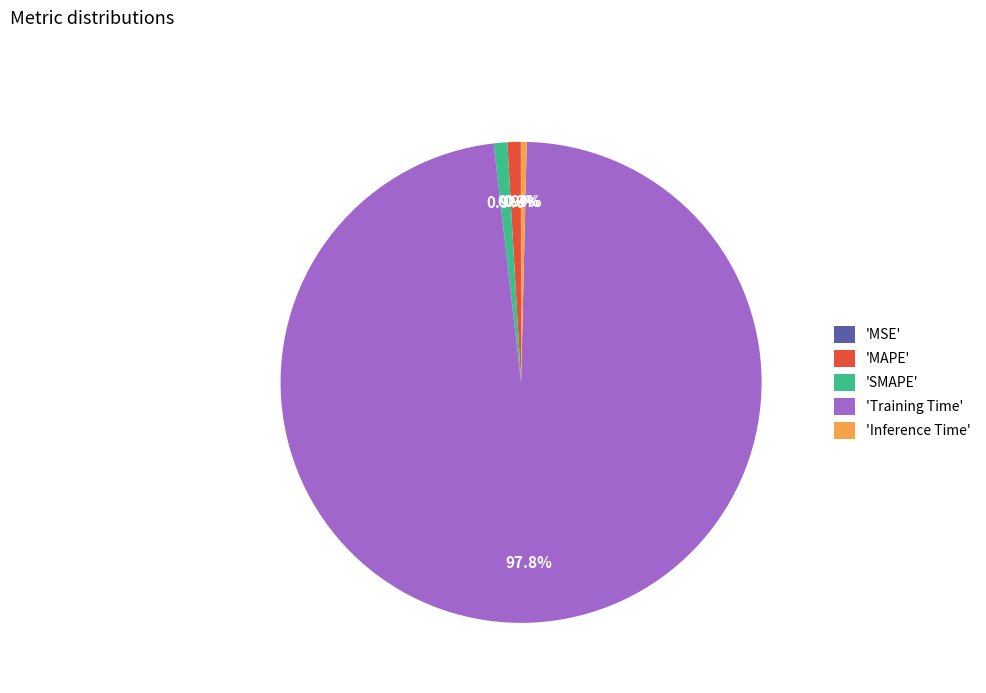

What is the majority slice?

'Training Time'